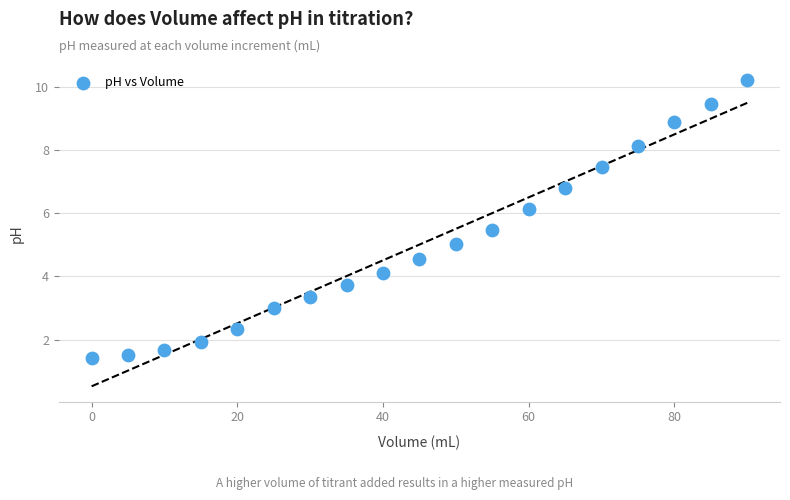

What is the range of X values (max minus min)?

90.0